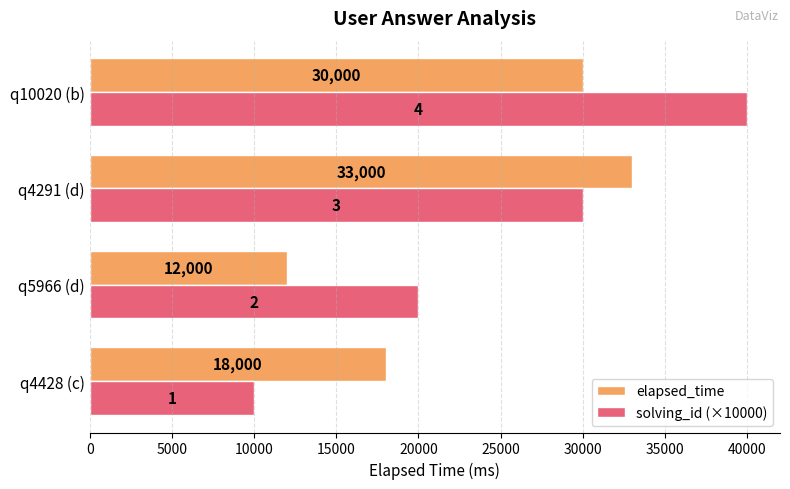

What is the average value of the solving_id (×10000) series?

25000